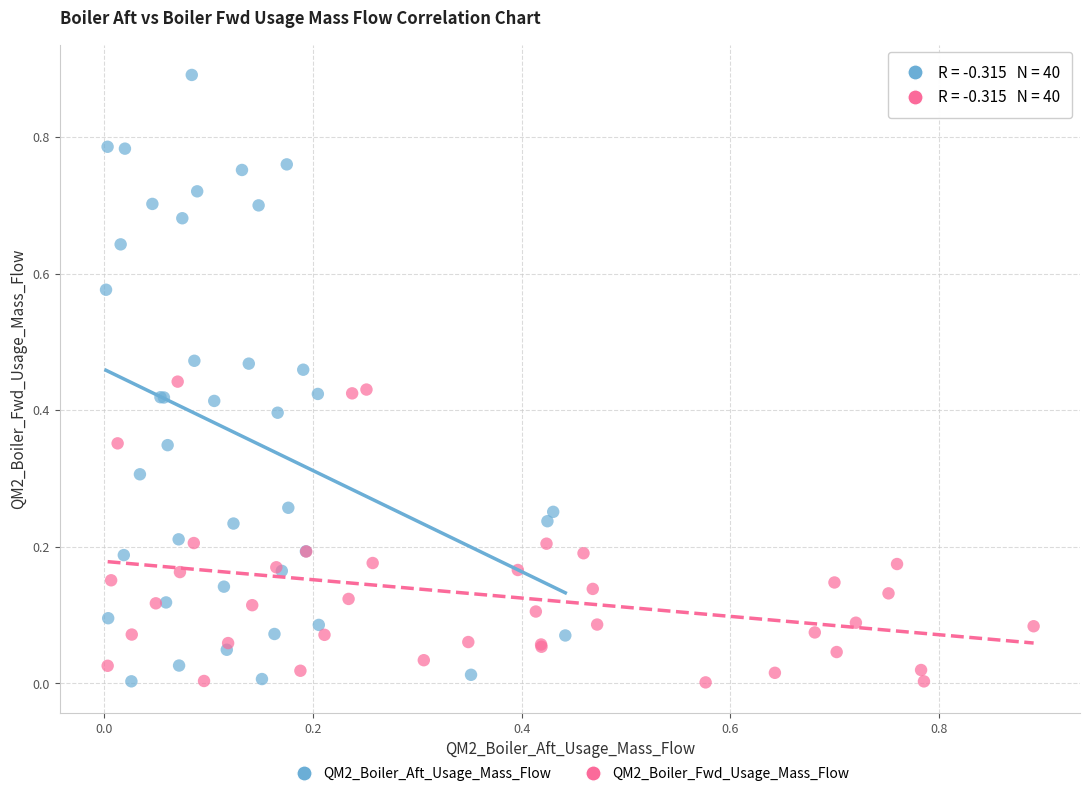

Which series contains the highest Y value?

QM2_Boiler_Aft_Usage_Mass_Flow